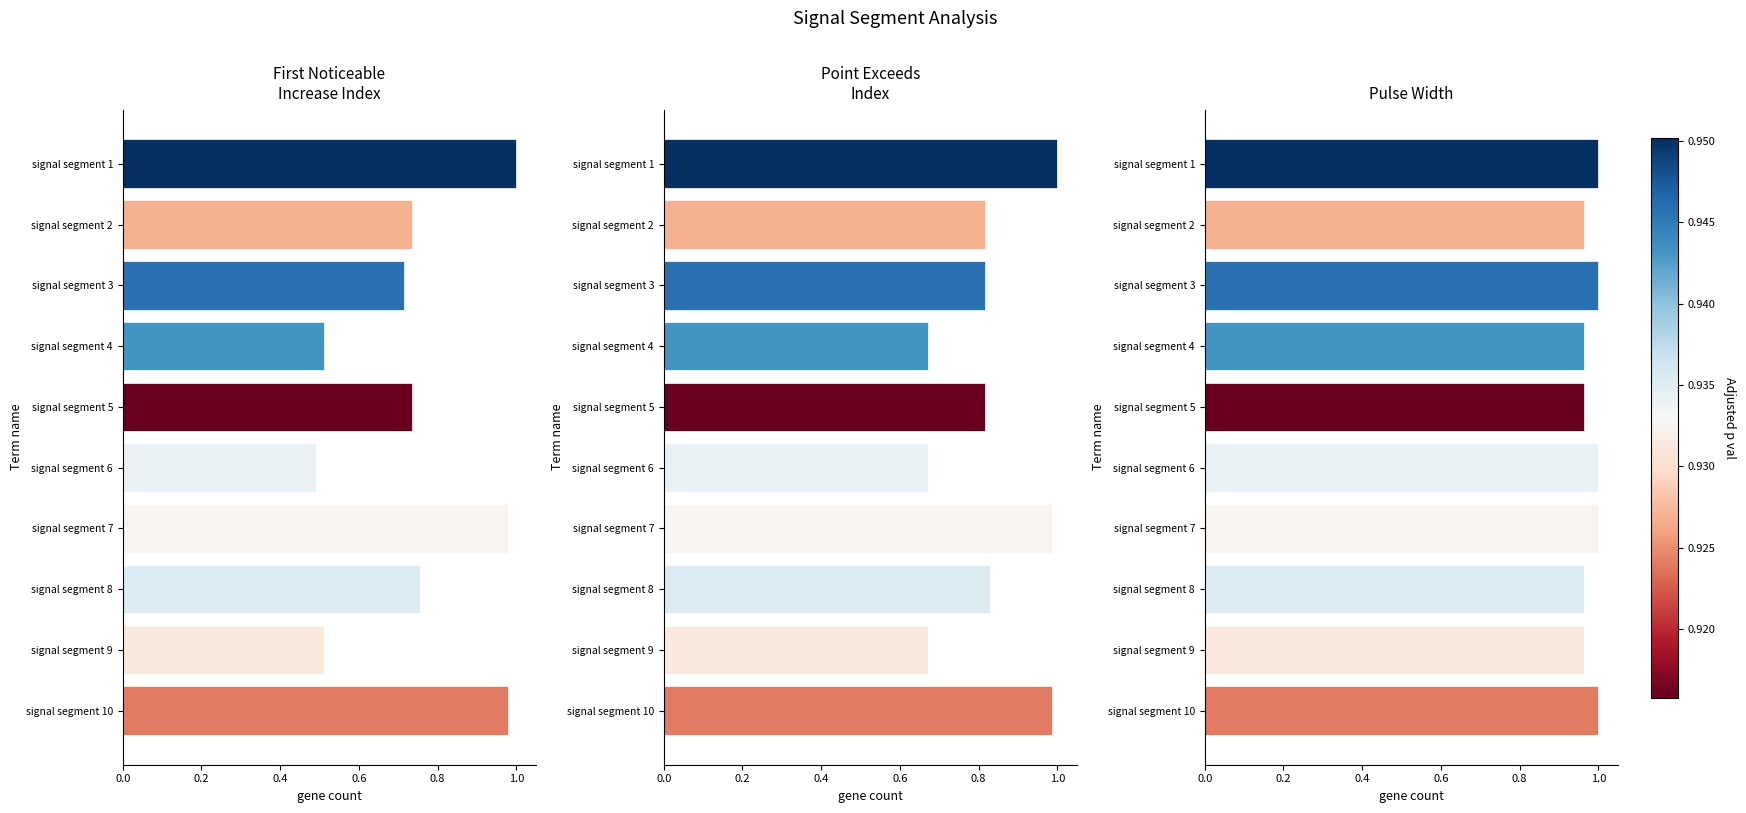

How many Pulse_Width values are between 0 and 1?

10